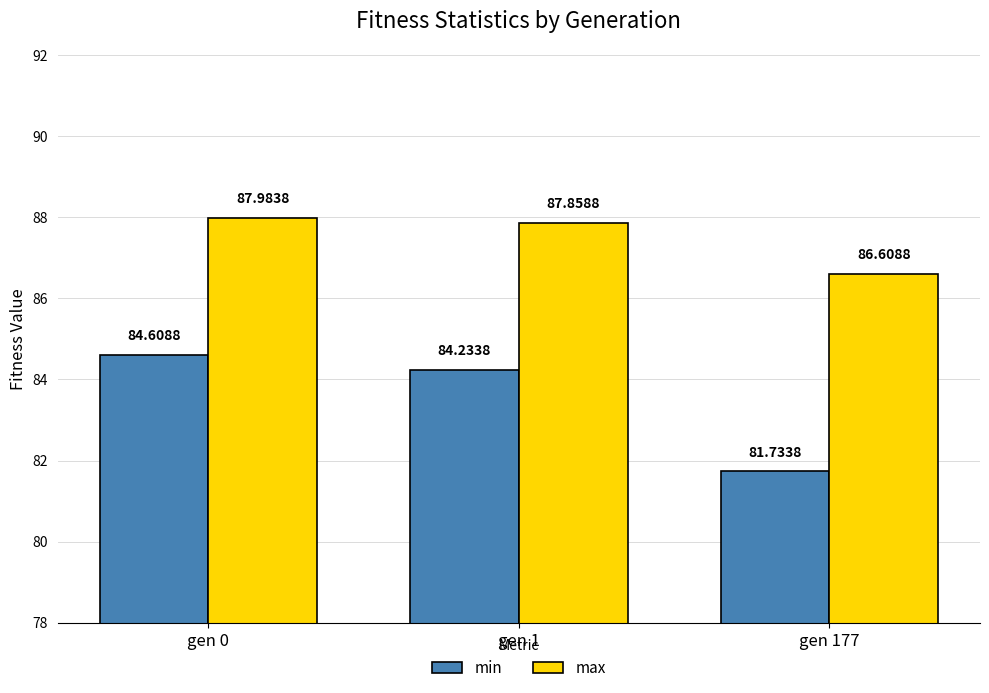

What is the spread (max minus min) of values at gen 0?

3.4